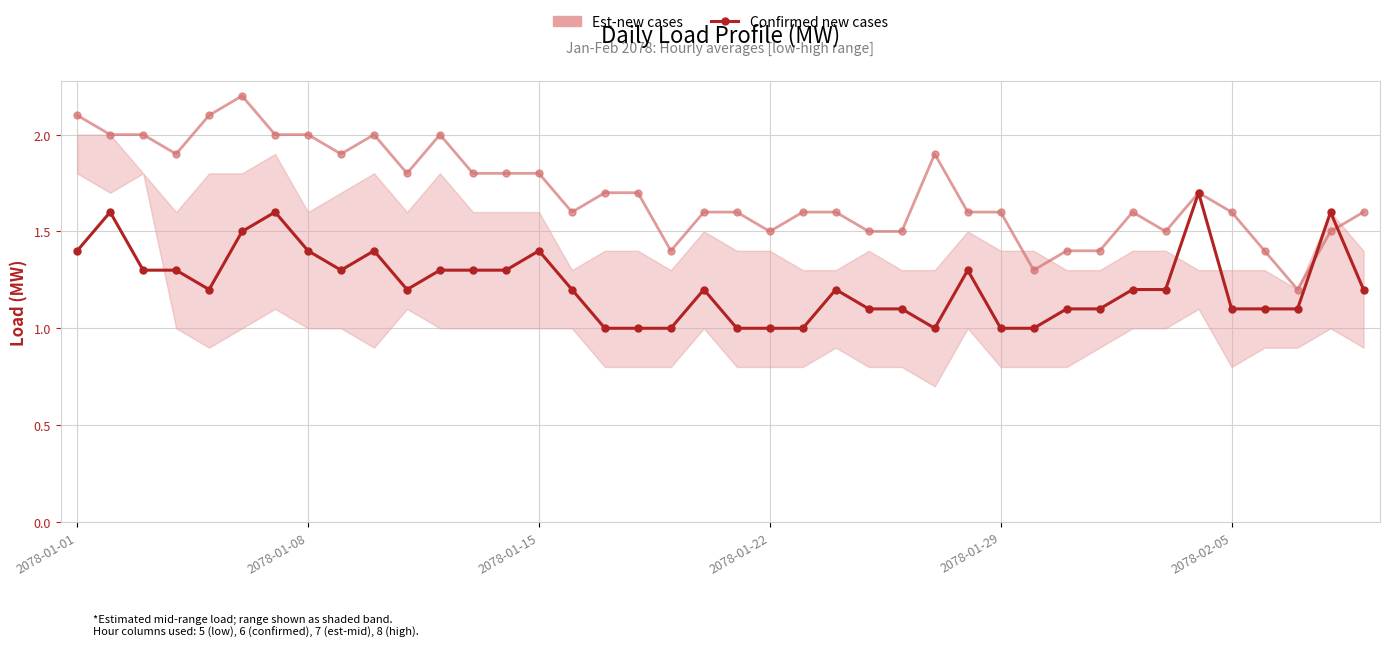

What is the ratio of the value at 33 to the value at 19?

1.0